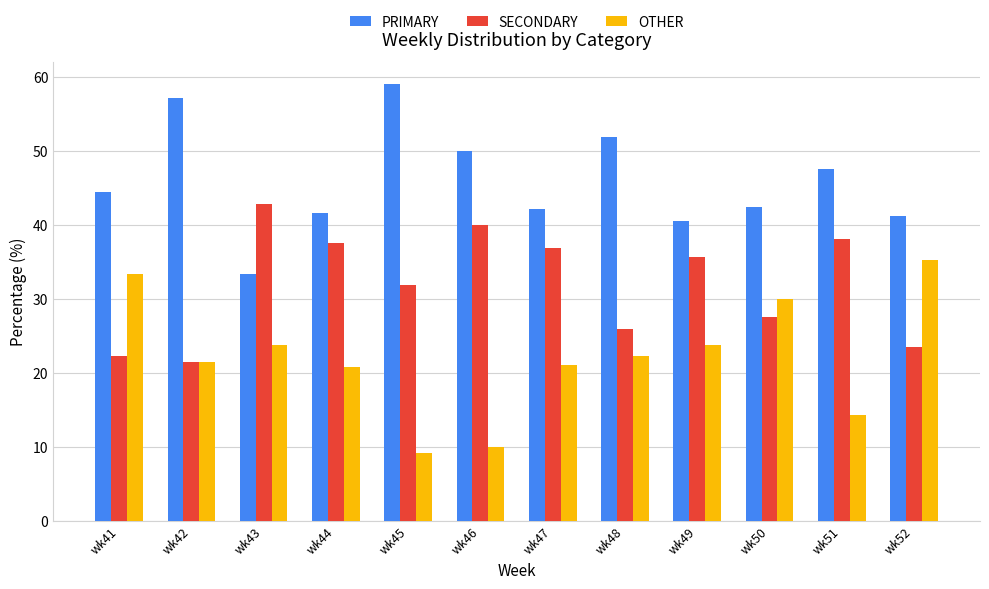

Rank the series at wk45 from lowest to highest value.

OTHER, SECONDARY, PRIMARY